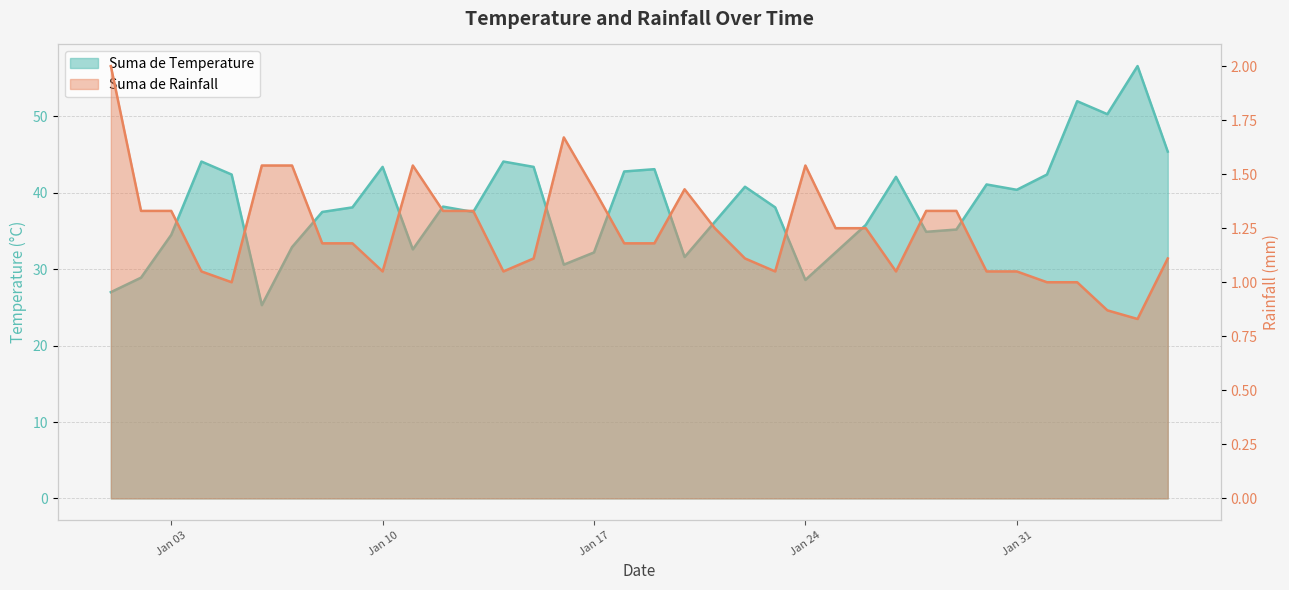

How many categories are shown in the chart?

36